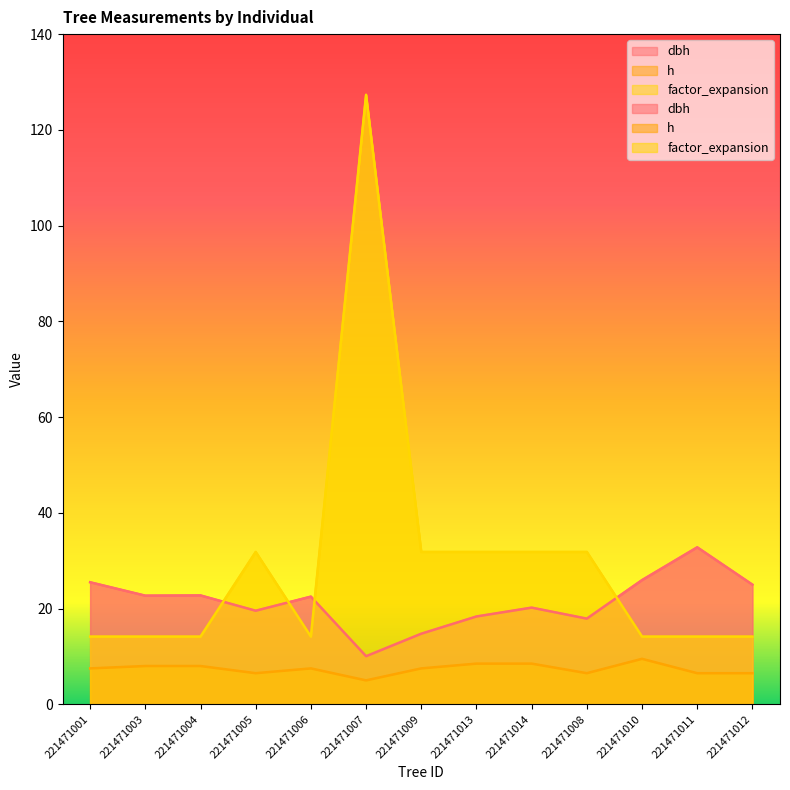

What are all the series names shown in the legend?

dbh, h, factor_expansion